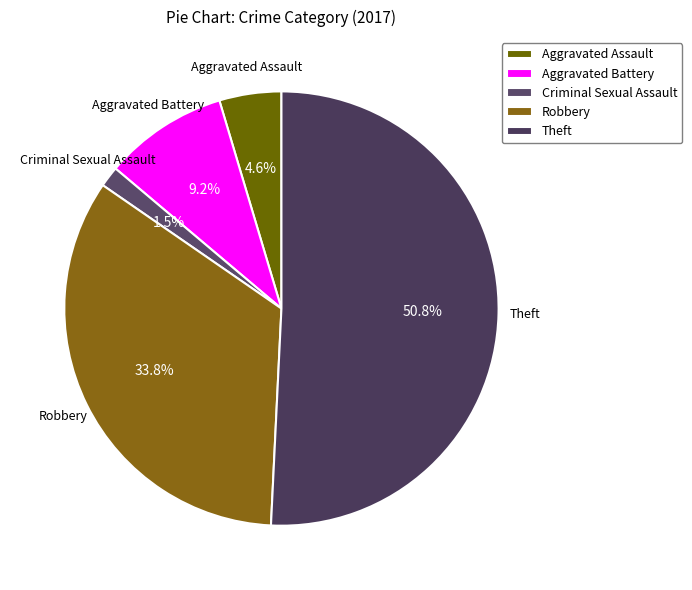

To the nearest percent, what portion does Aggravated Assault represent?

5%